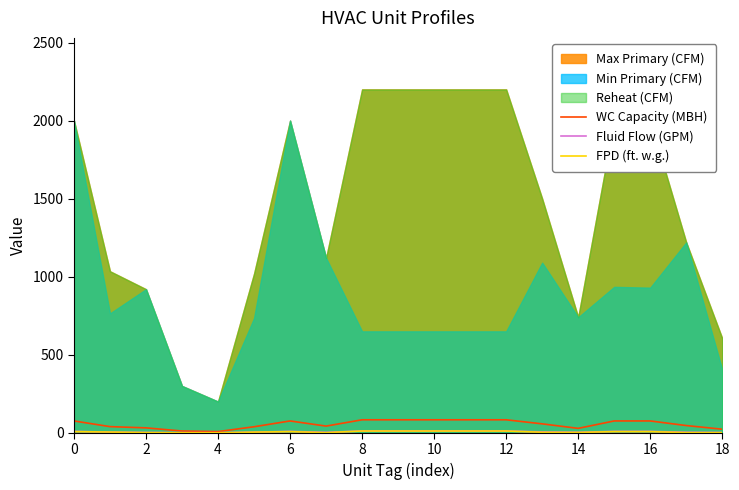

Read the WC Capacity (MBH) value at 18.

23.1